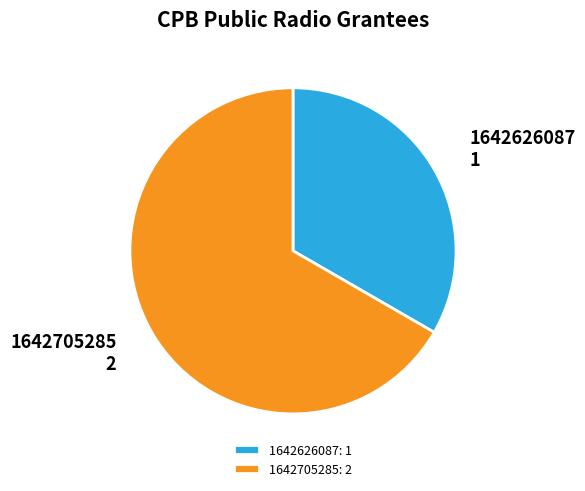

Count the number of slices in the pie.

2